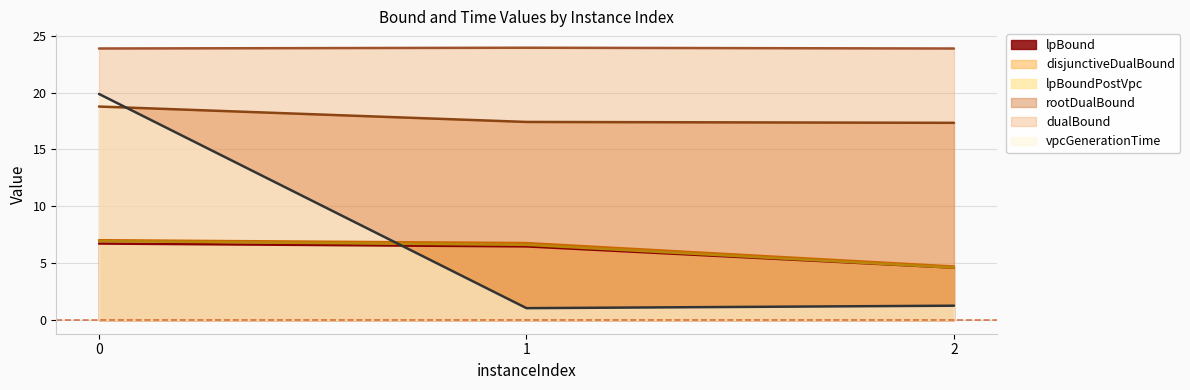

Which category has the highest value across all series?

1